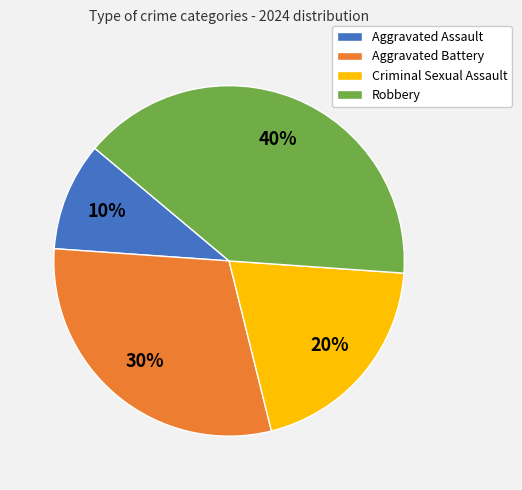

Which slice is the smallest?

Aggravated Assault